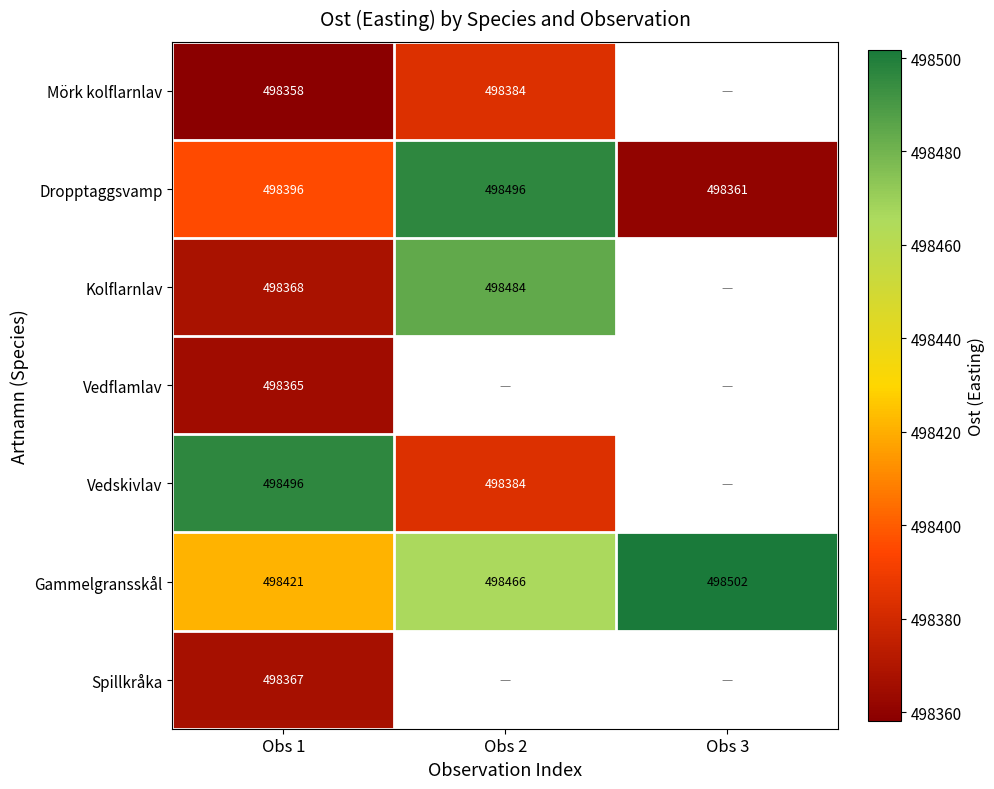

At which label does Kolflarnlav reach its peak?

Obs 2